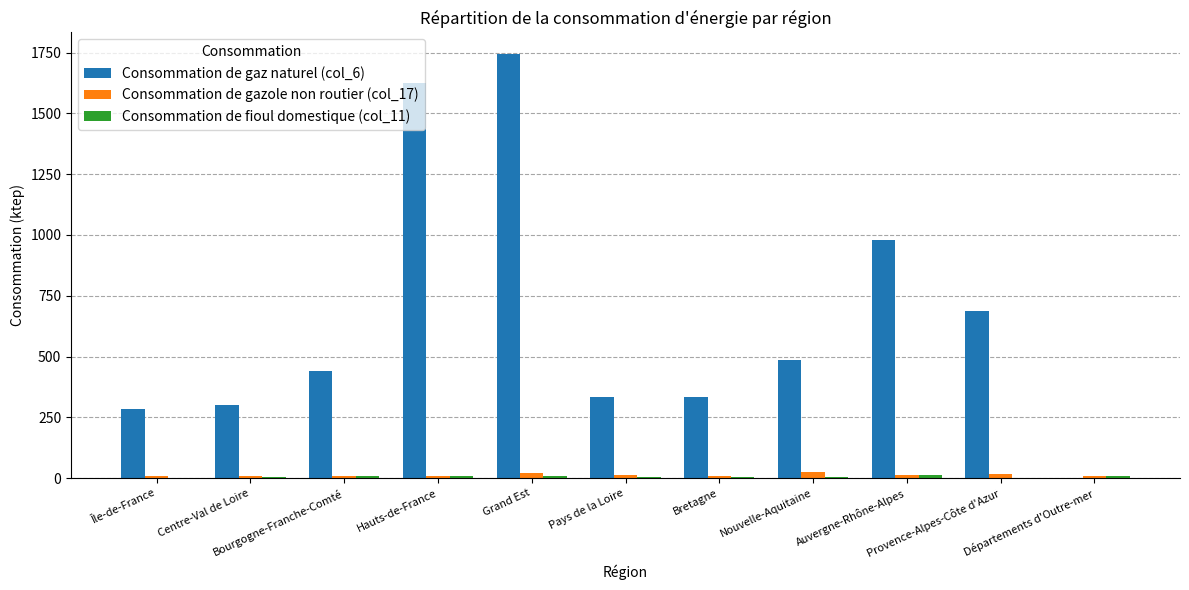

Which series has the largest total across all categories?

Consommation de gaz naturel (col_6)